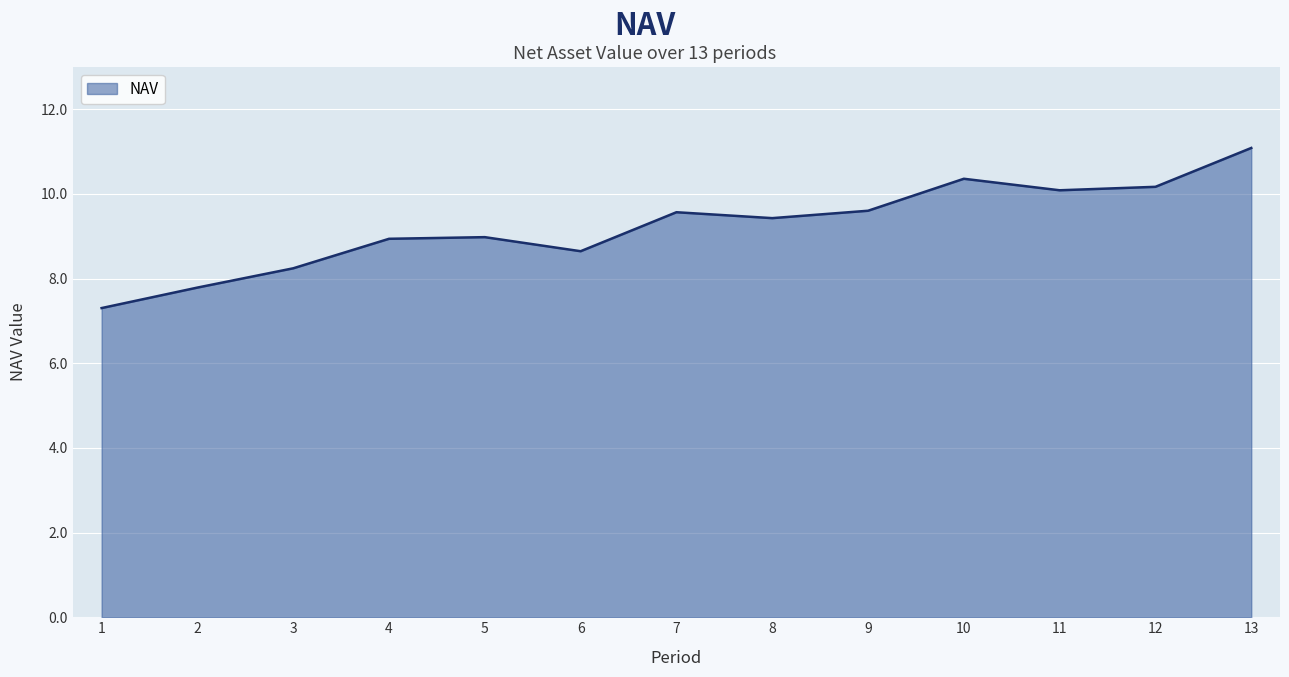

At which category does the chart reach its peak across all series?

13